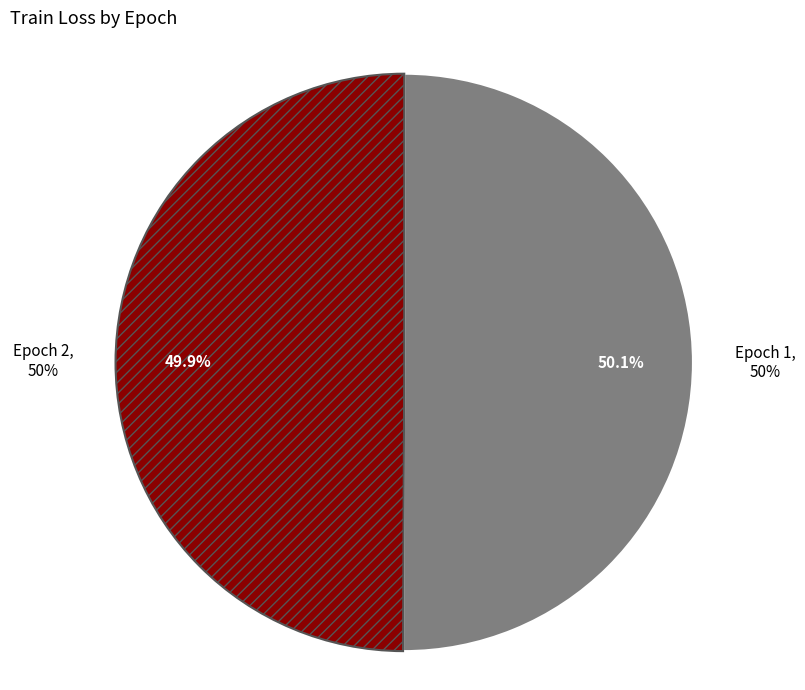

To the nearest percent, what is the combined percentage of 1 and 2?

100%